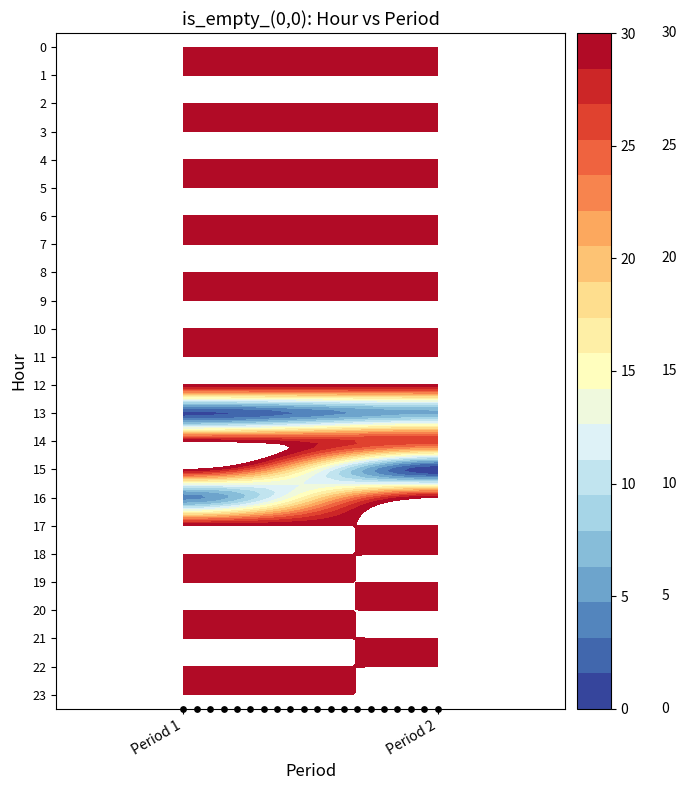

Rank the series at 5 from lowest to highest value.

0, 3, 2, 1